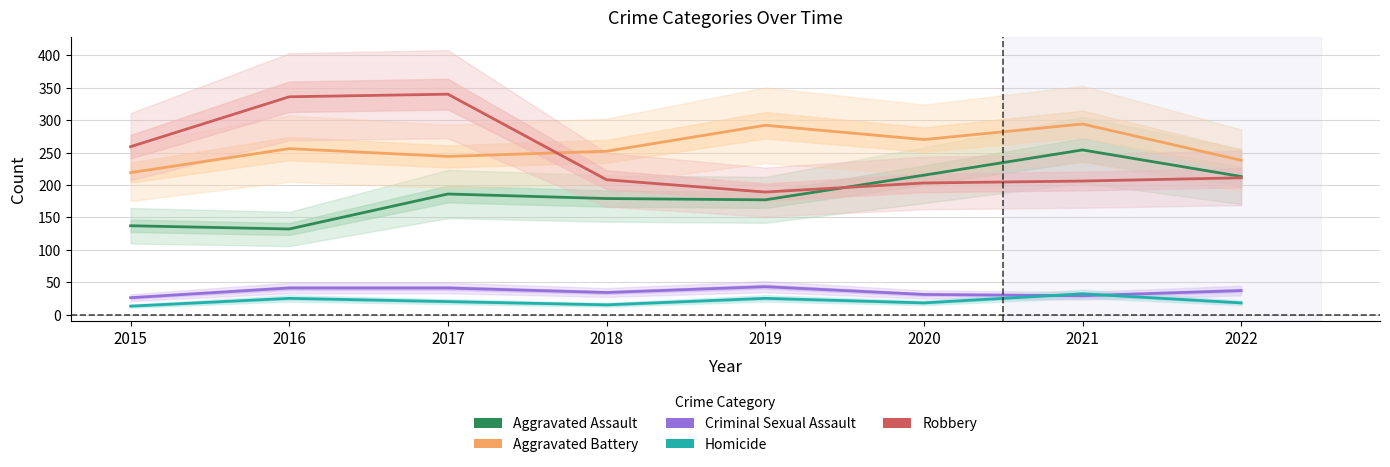

At how many categories does at least one series exceed 182?

8